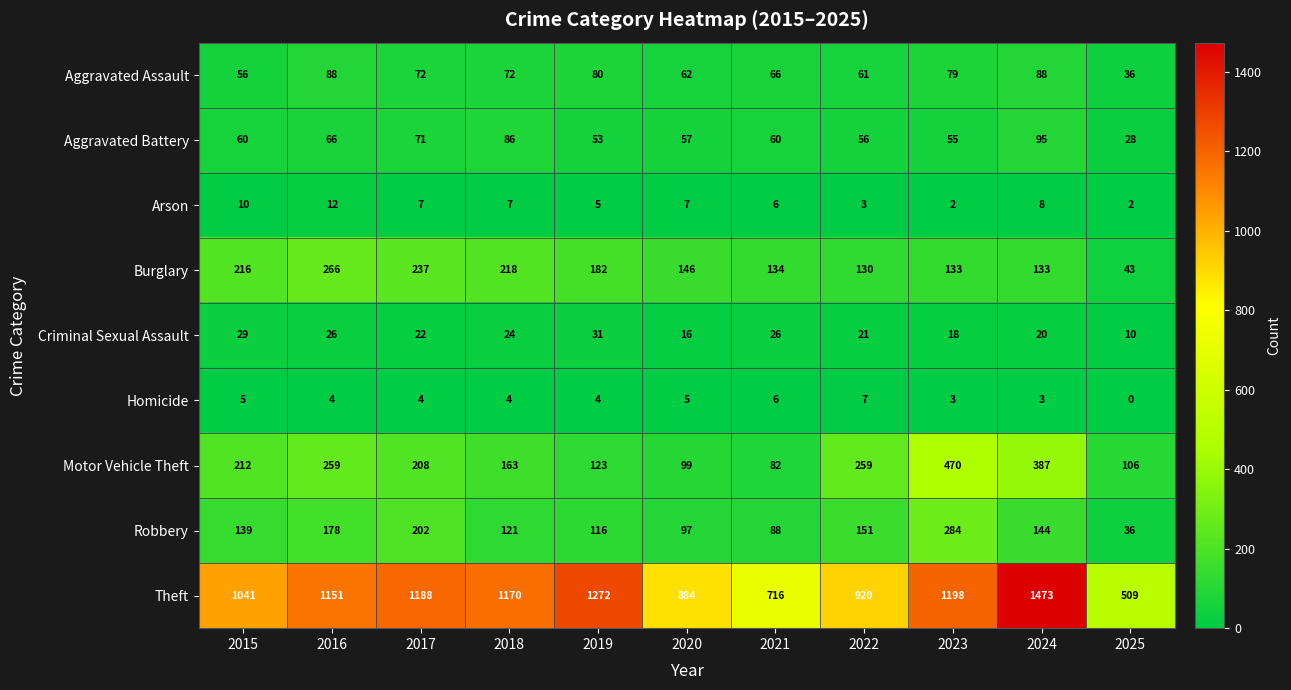

What is the difference between the maximum and second lowest values in the Homicide series?

4